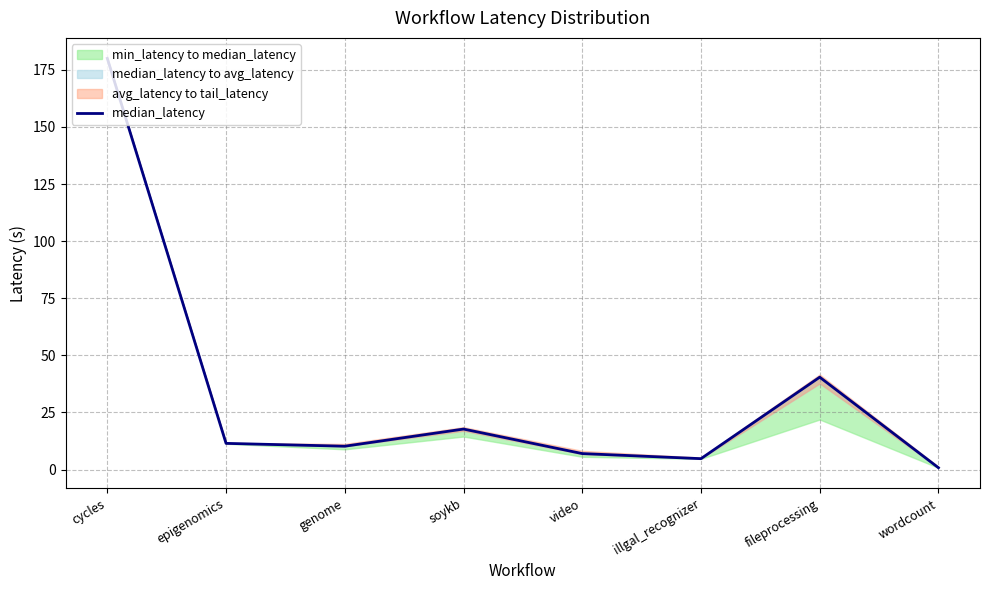

Reading left to right, what are all the values shown in this chart?

180.0	11.5	10.2	17.7	7.0	4.8	40.4	0.8